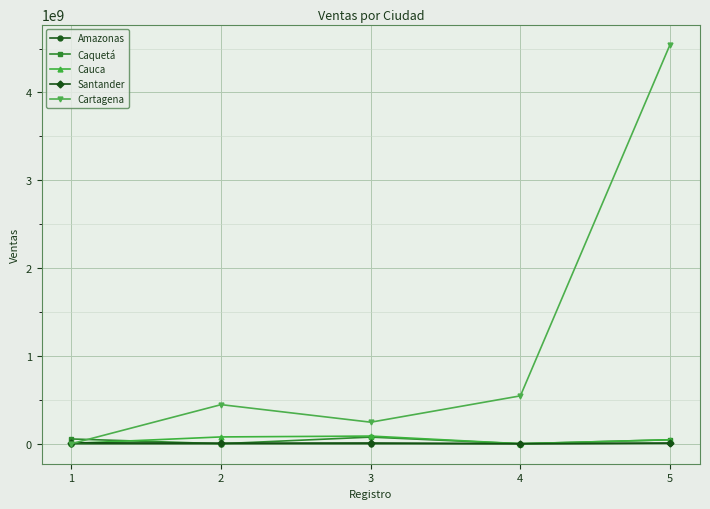

What is the average value of the Amazonas series?

1580325